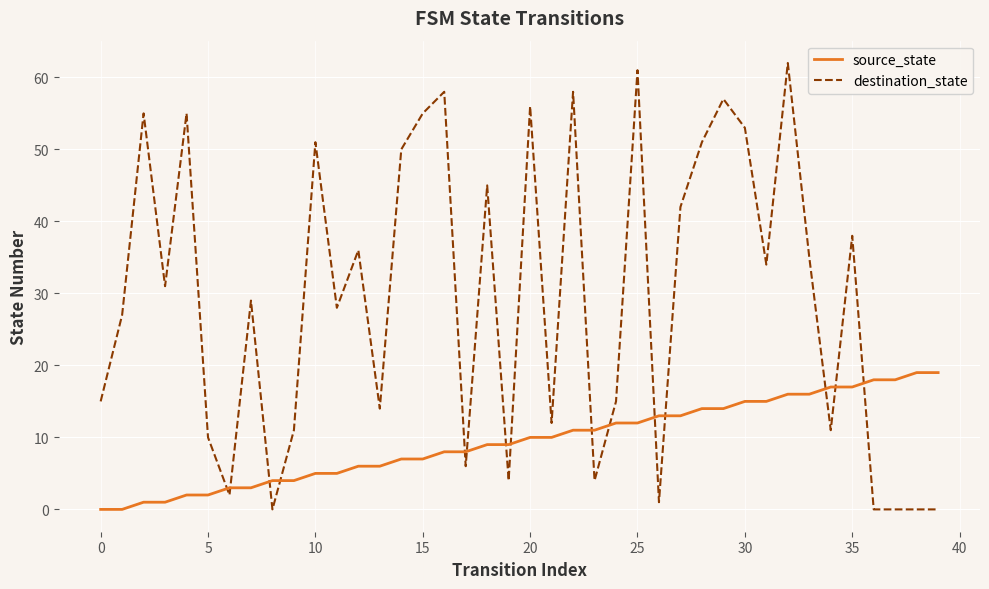

What is the maximum value shown in the chart?

62